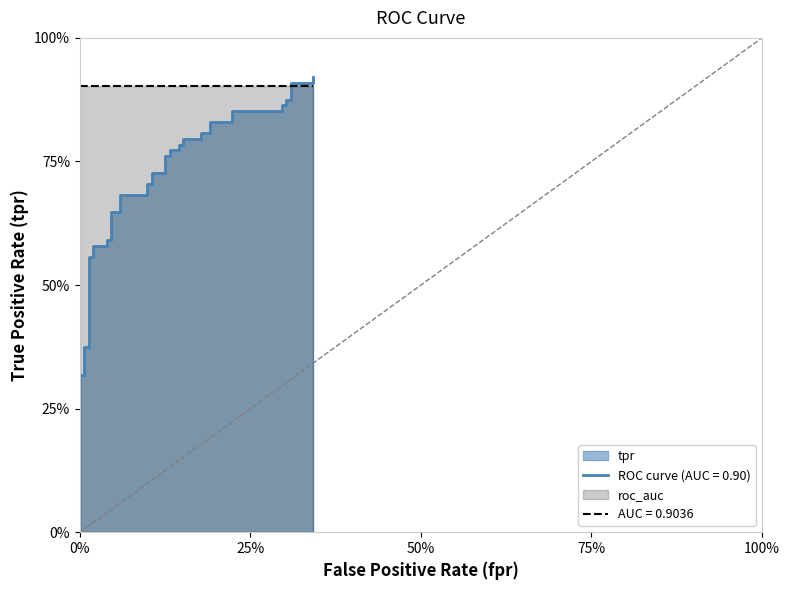

Does the chart display data point markers on the line(s)?

No